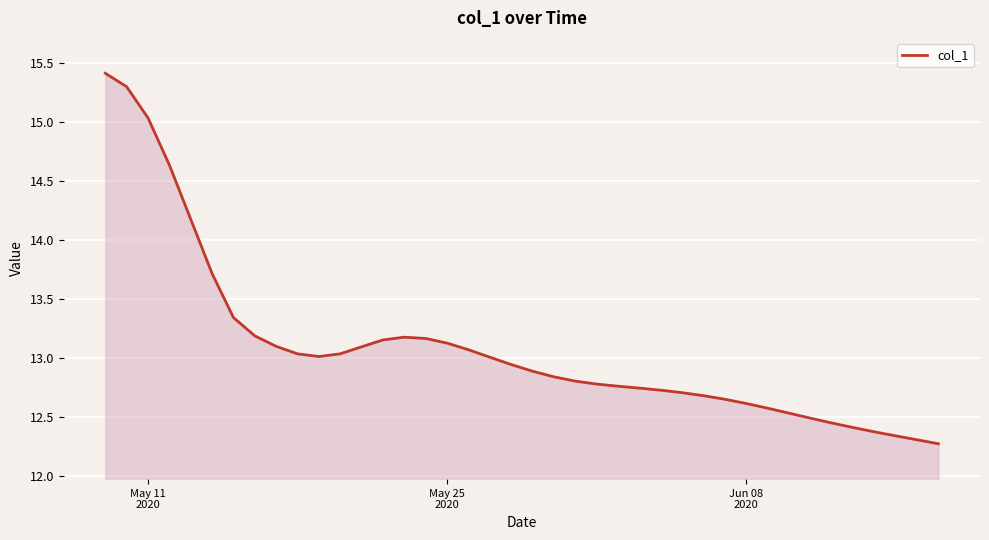

What is the difference between the maximum and minimum values?

3.1